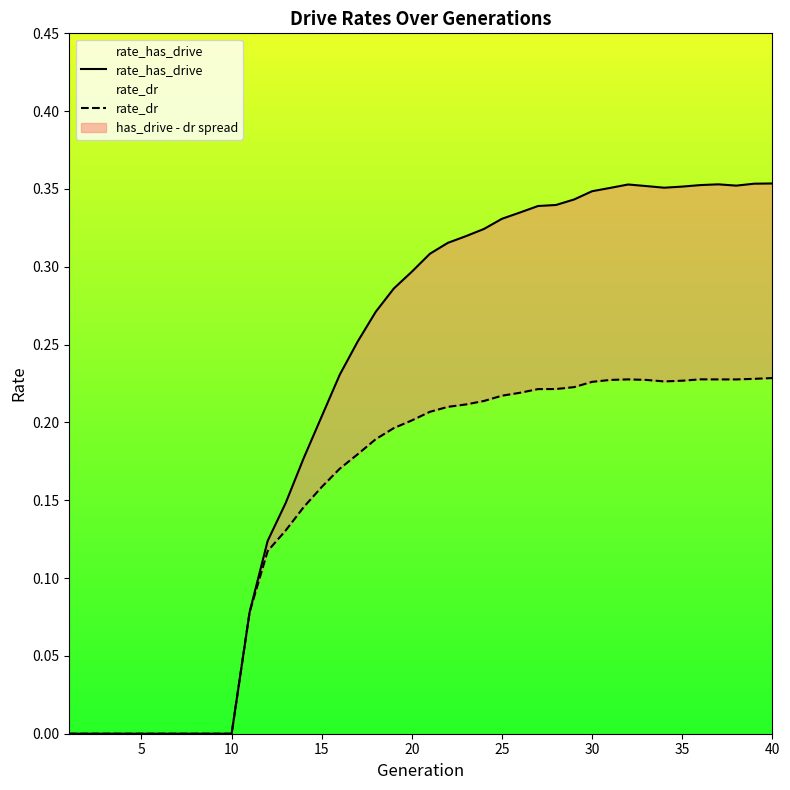

List the series in order of their peak value, highest first.

rate_has_drive, rate_dr